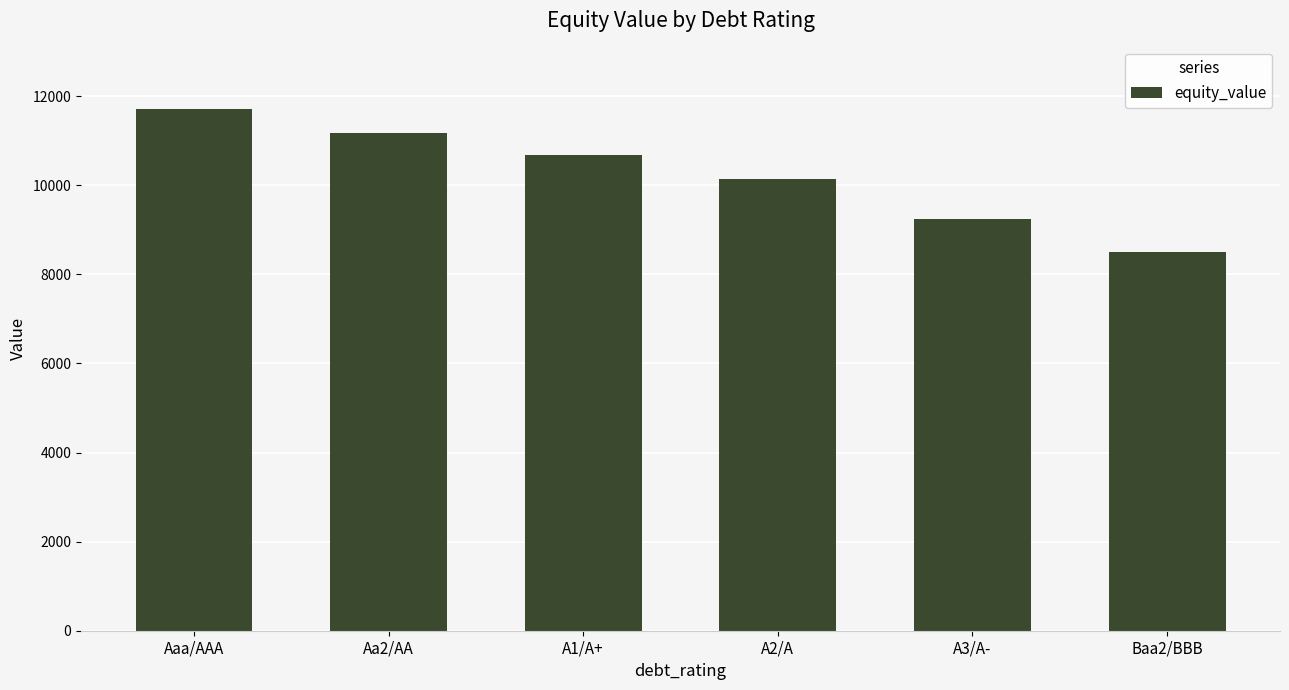

What is the label of the 6th bar from the right?

Aaa/AAA